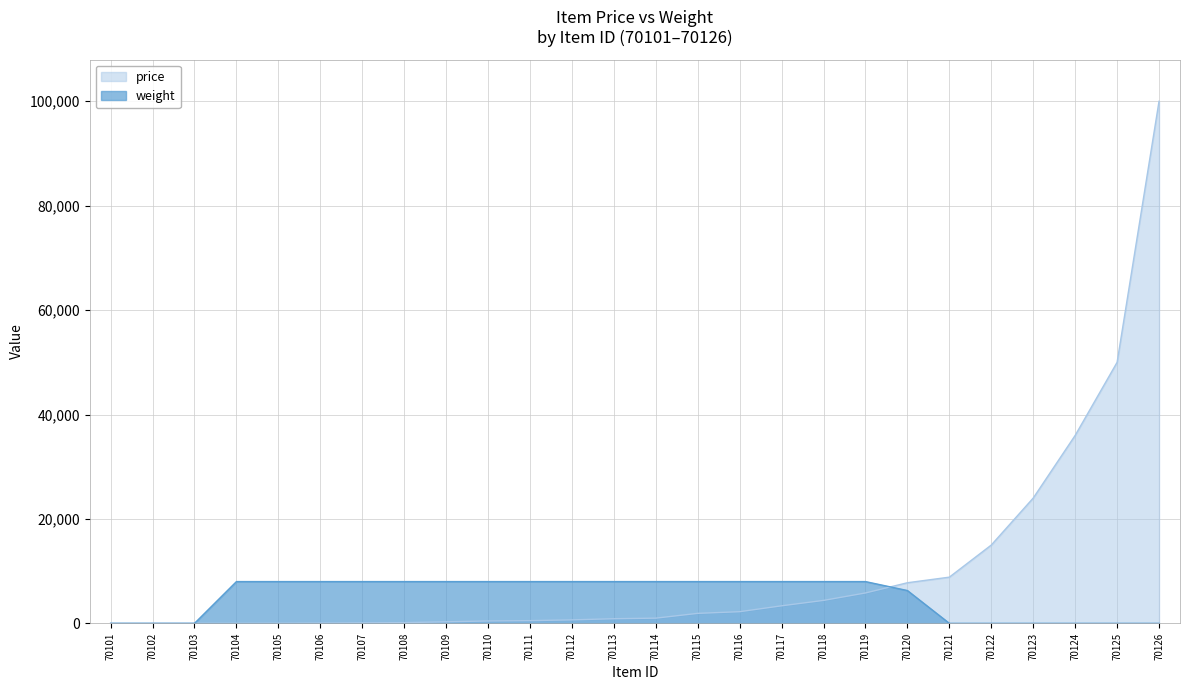

What is the difference between the second highest and minimum values in the weight series?

8000